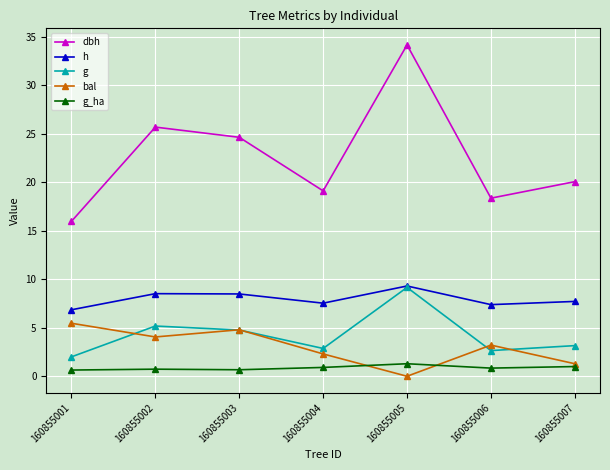

True or false: g and dbh intersect in this chart.

False